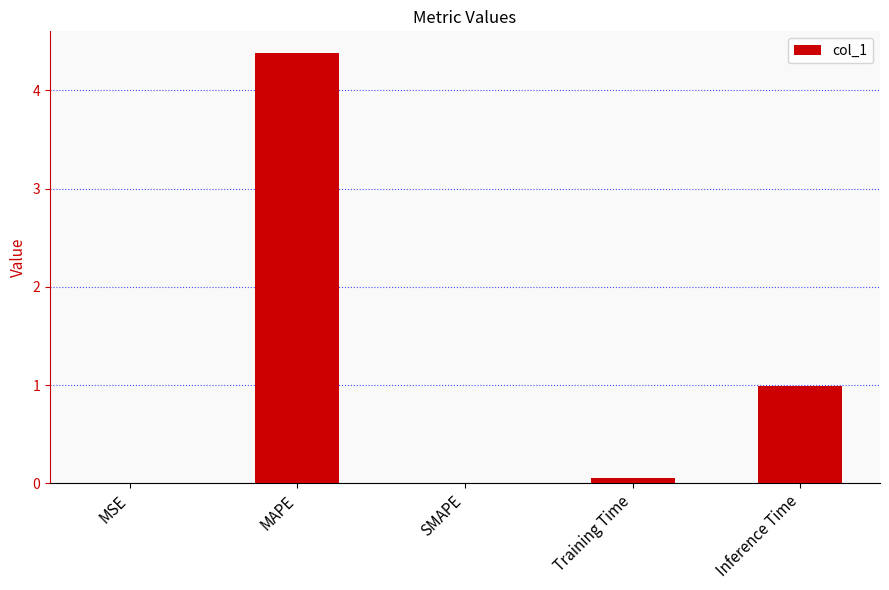

What is the difference between the values at MAPE and SMAPE?

4.4